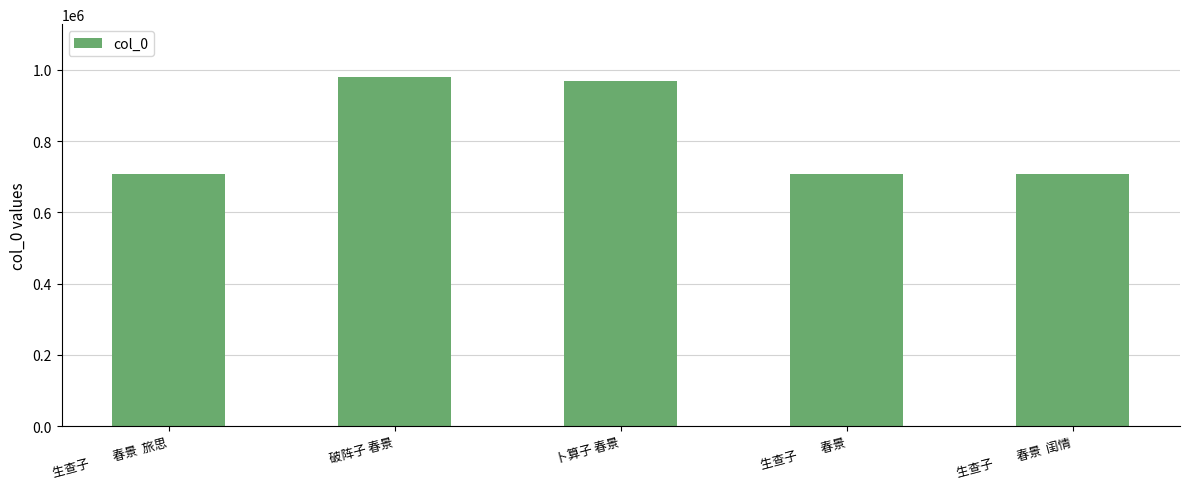

What is the average value?

814329